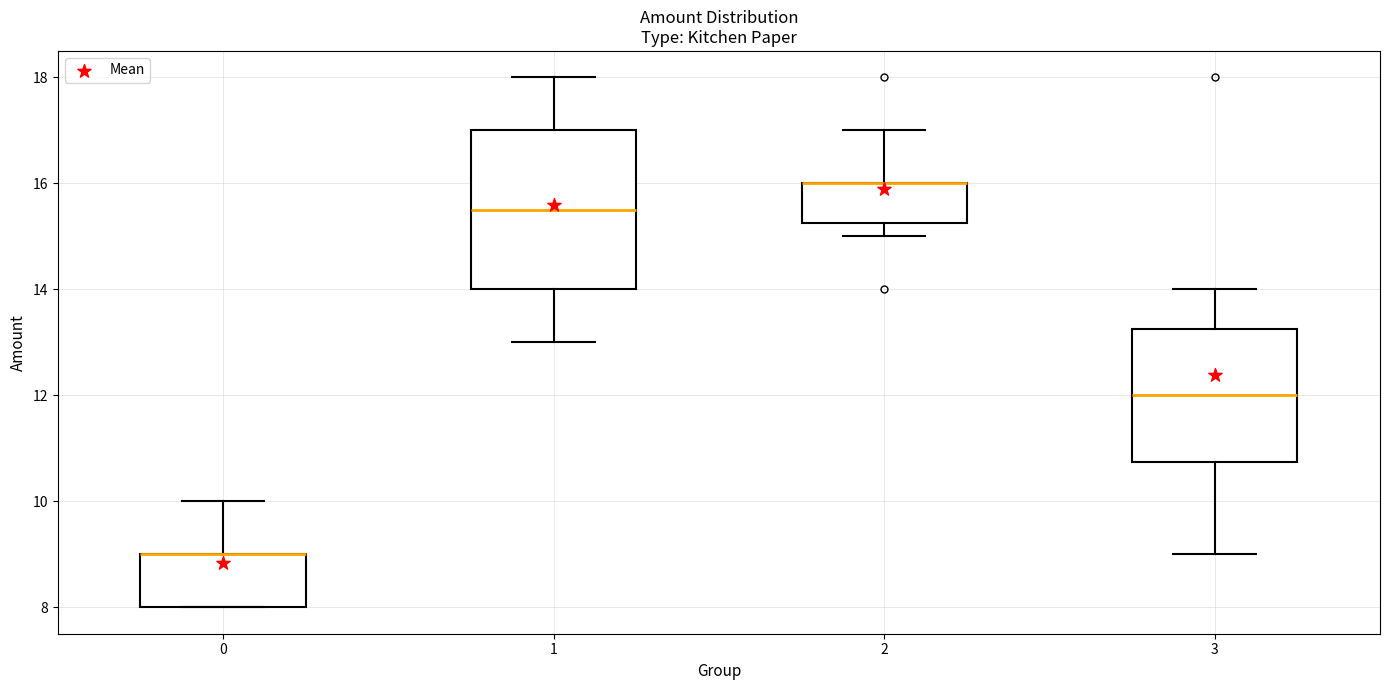

Reading left to right, transcribe this box plot: for each box, give where its median line is, the range the box spans, and where its two whiskers end, as read against the y-axis. The values are not printed on the chart, so give them approximately, as read against the axis.

0: median 9.0 (drawn on the box's upper edge), box 8.0 to 9.0, whiskers 8.0 to 10.0
1: median 15.6, box 14.0 to 17.0, whiskers 13.0 to 18.0
2: median 16.0 (drawn on the box's upper edge), box 15.2 to 16.0, whiskers 15.0 to 17.0
3: median 12.0, box 10.8 to 13.2, whiskers 9.0 to 14.0